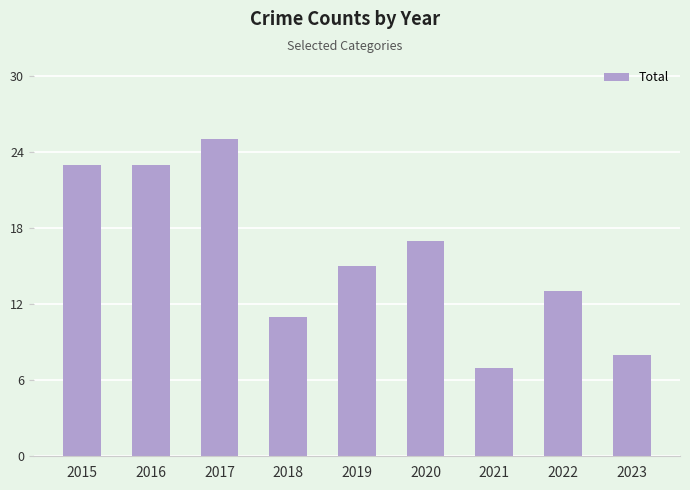

What is the smallest value displayed?

7